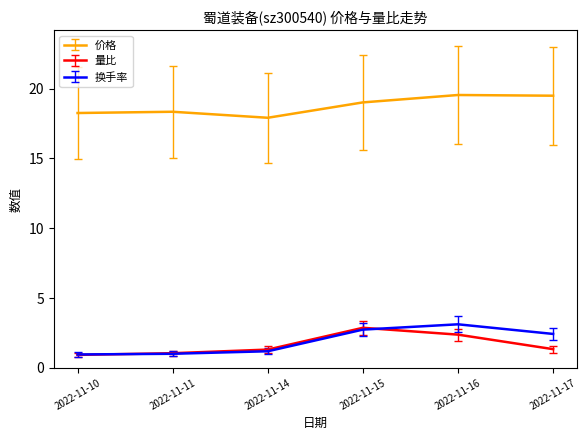

Count the number of data series in this chart.

3